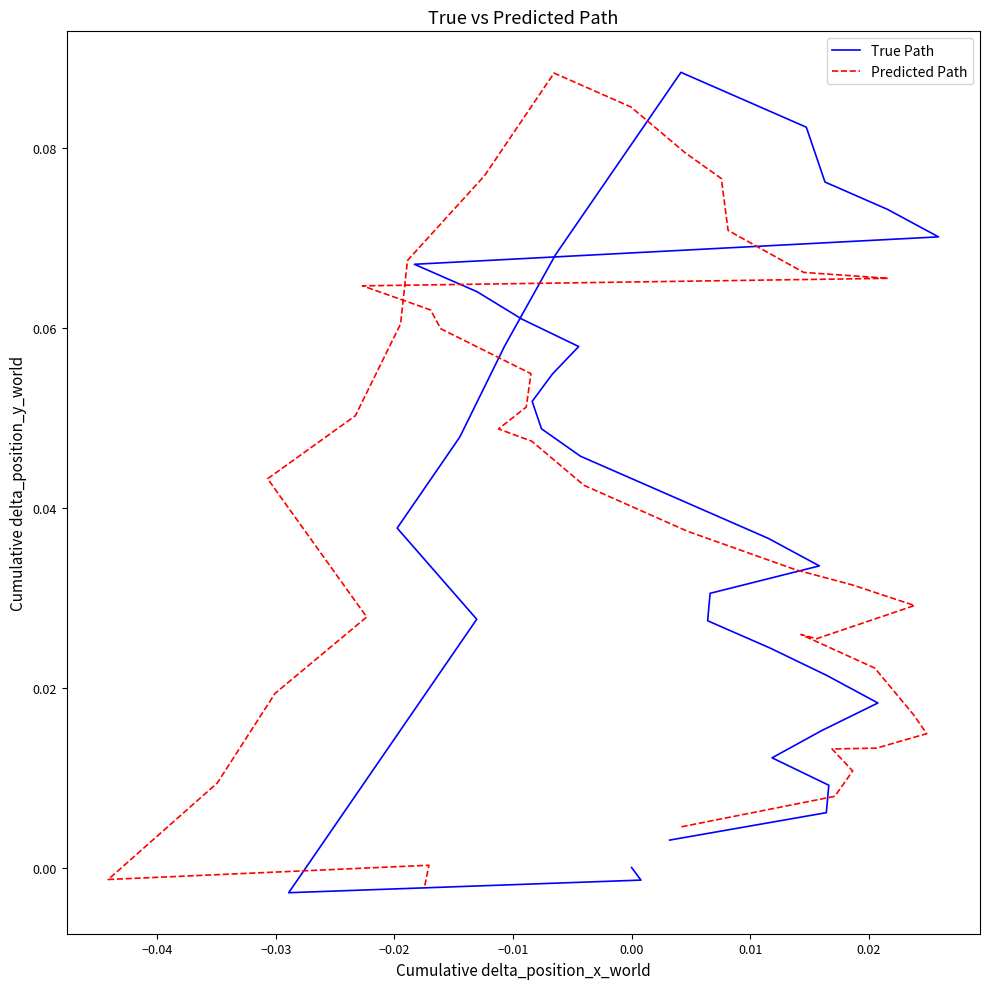

Which series has the largest total across all categories?

True Path